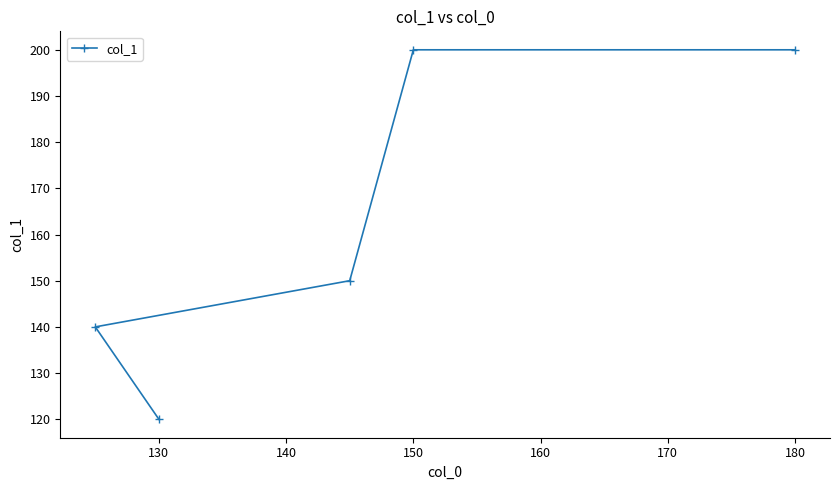

Which label corresponds to the smallest value in the chart?

130